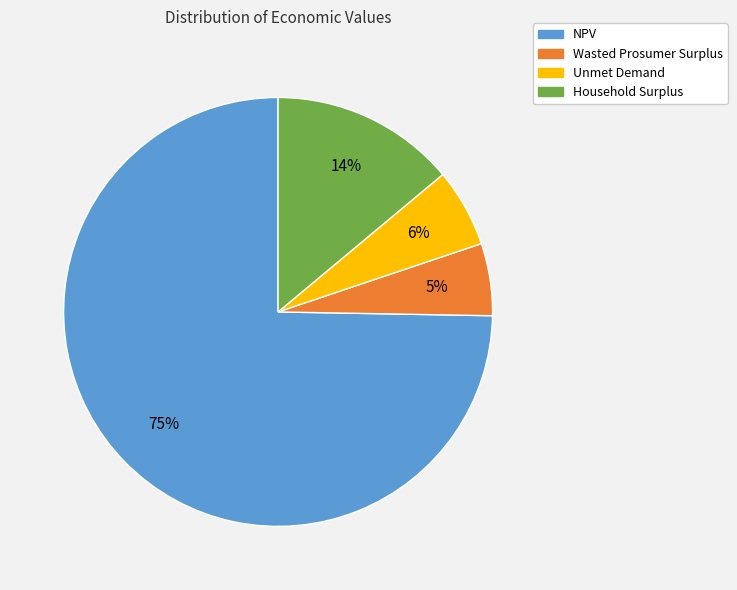

Is the sum of Wasted Prosumer Surplus and Unmet Demand greater than half?

No